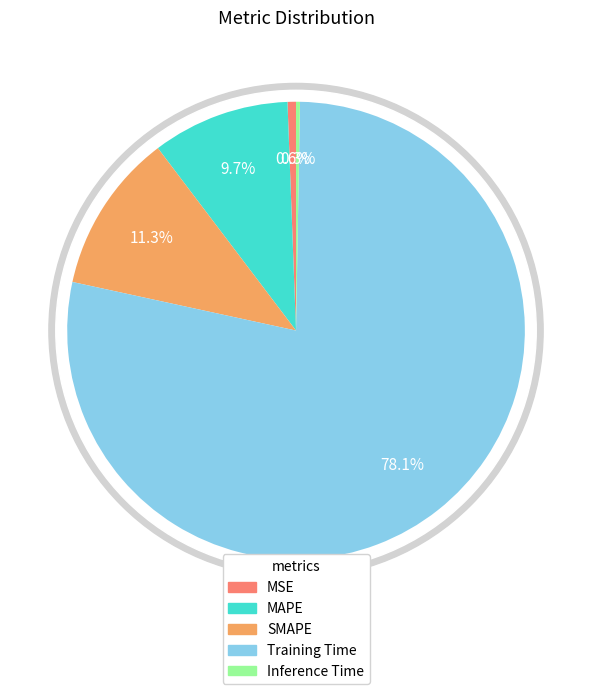

What is the majority slice?

Training Time